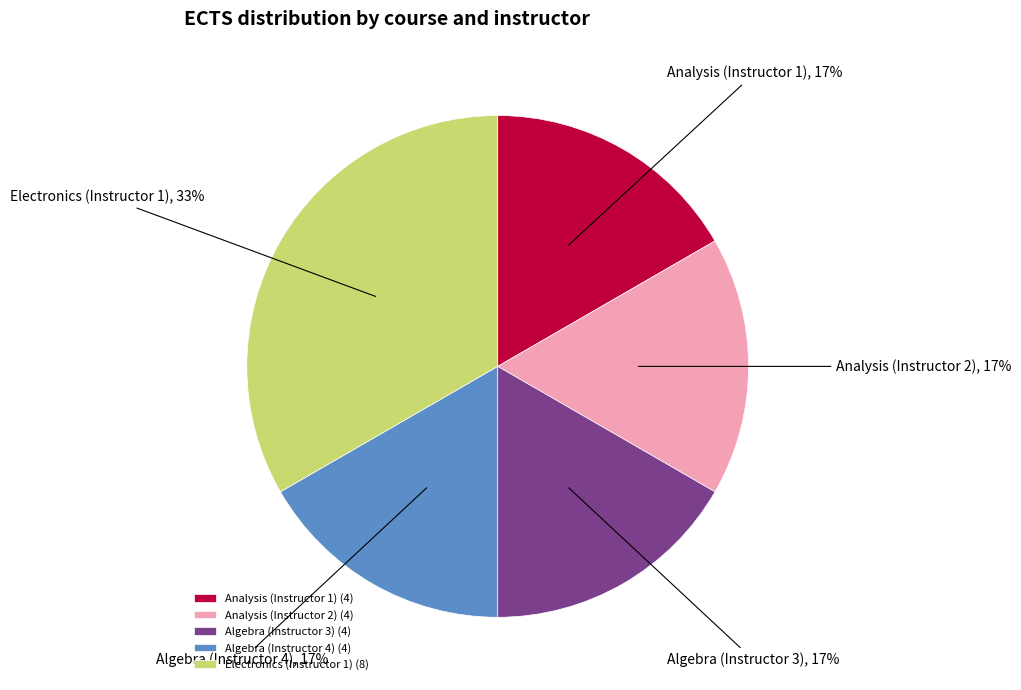

How many segments does this pie chart have?

5